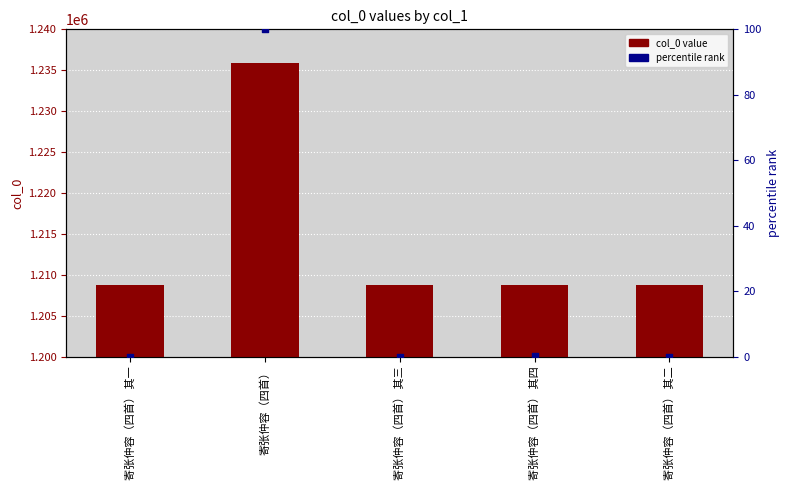

Which series reaches the maximum Y coordinate?

col_0